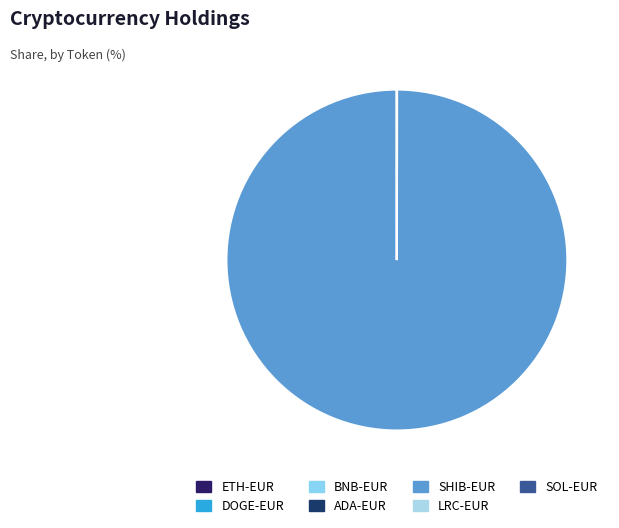

To the nearest percent, what is the average slice percentage?

14%